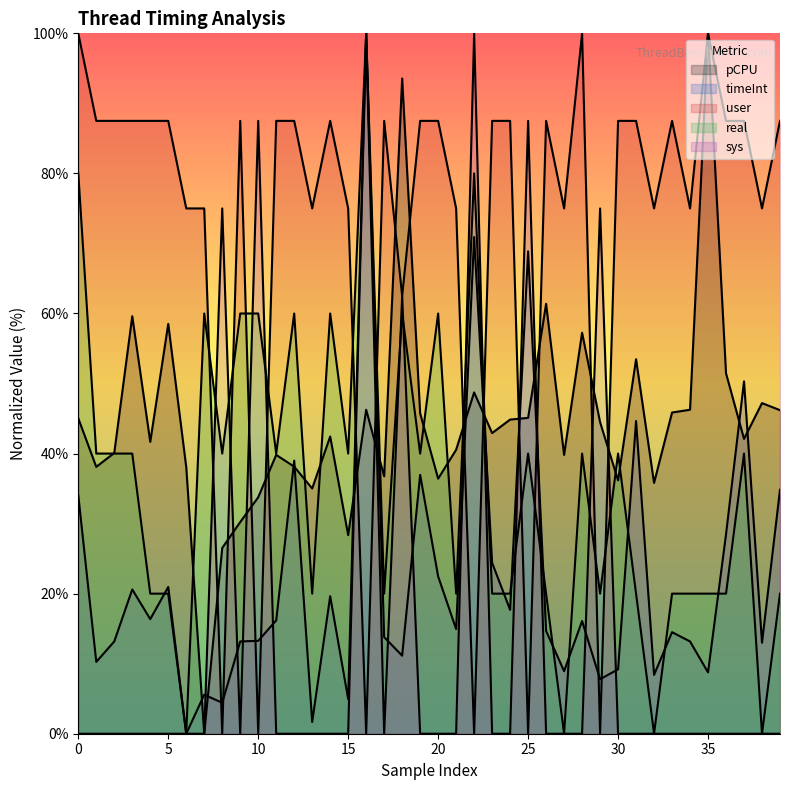

Reading left to right, extract all data points from this chart.

pCPU: 45.0	38.1	40.1	59.6	41.7	58.5	38.1	0.0	26.5	30.2	33.8	39.8	38.1	35.0	42.4	28.4	46.3	36.8	93.6	45.7	36.4	40.5	48.7	42.9	44.9	45.1	61.4	39.8	57.3	44.5	36.2	53.5	35.8	45.9	46.3	100.0	51.5	42.1	47.2	46.2
timeInt: 34.0	10.3	13.2	20.6	16.4	21.0	0.0	5.6	4.4	13.2	13.3	16.2	39.0	1.7	19.6	5.0	100.0	13.8	11.1	37.0	22.5	14.9	70.9	24.4	17.7	68.9	14.7	8.9	16.1	7.8	9.2	44.7	8.4	14.5	13.2	8.8	28.5	50.3	13.0	34.8
user: 100.0	87.5	87.5	87.5	87.5	87.5	75.0	75.0	0.0	87.5	0.0	87.5	87.5	75.0	87.5	75.0	0.0	87.5	62.5	87.5	87.5	75.0	0.0	87.5	87.5	0.0	87.5	75.0	100.0	0.0	87.5	87.5	75.0	87.5	75.0	100.0	87.5	87.5	75.0	87.5
real: 80.0	40.0	40.0	40.0	20.0	20.0	0.0	60.0	40.0	60.0	60.0	40.0	60.0	20.0	60.0	40.0	100.0	20.0	60.0	40.0	60.0	20.0	80.0	20.0	20.0	40.0	20.0	0.0	40.0	20.0	40.0	20.0	0.0	20.0	20.0	20.0	20.0	40.0	0.0	20.0
sys: 0.0	0.0	0.0	0.0	0.0	0.0	0.0	0.0	75.0	0.0	87.5	0.0	0.0	0.0	0.0	0.0	100.0	0.0	62.5	0.0	0.0	0.0	100.0	0.0	0.0	87.5	0.0	0.0	0.0	75.0	0.0	0.0	0.0	0.0	0.0	0.0	0.0	0.0	0.0	0.0